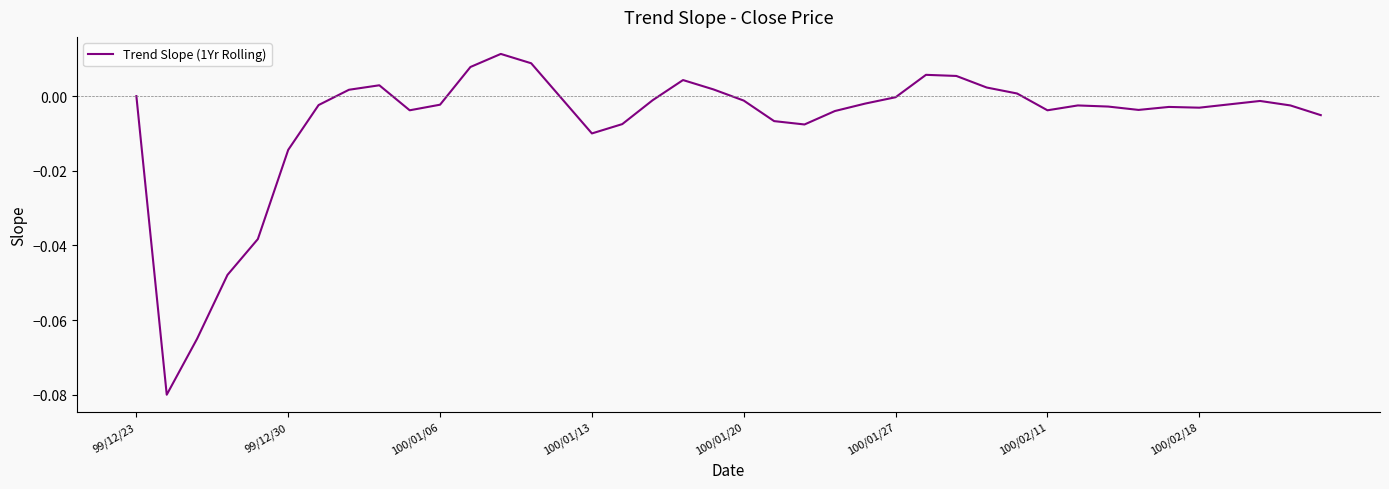

Does the chart have visible grid lines?

No